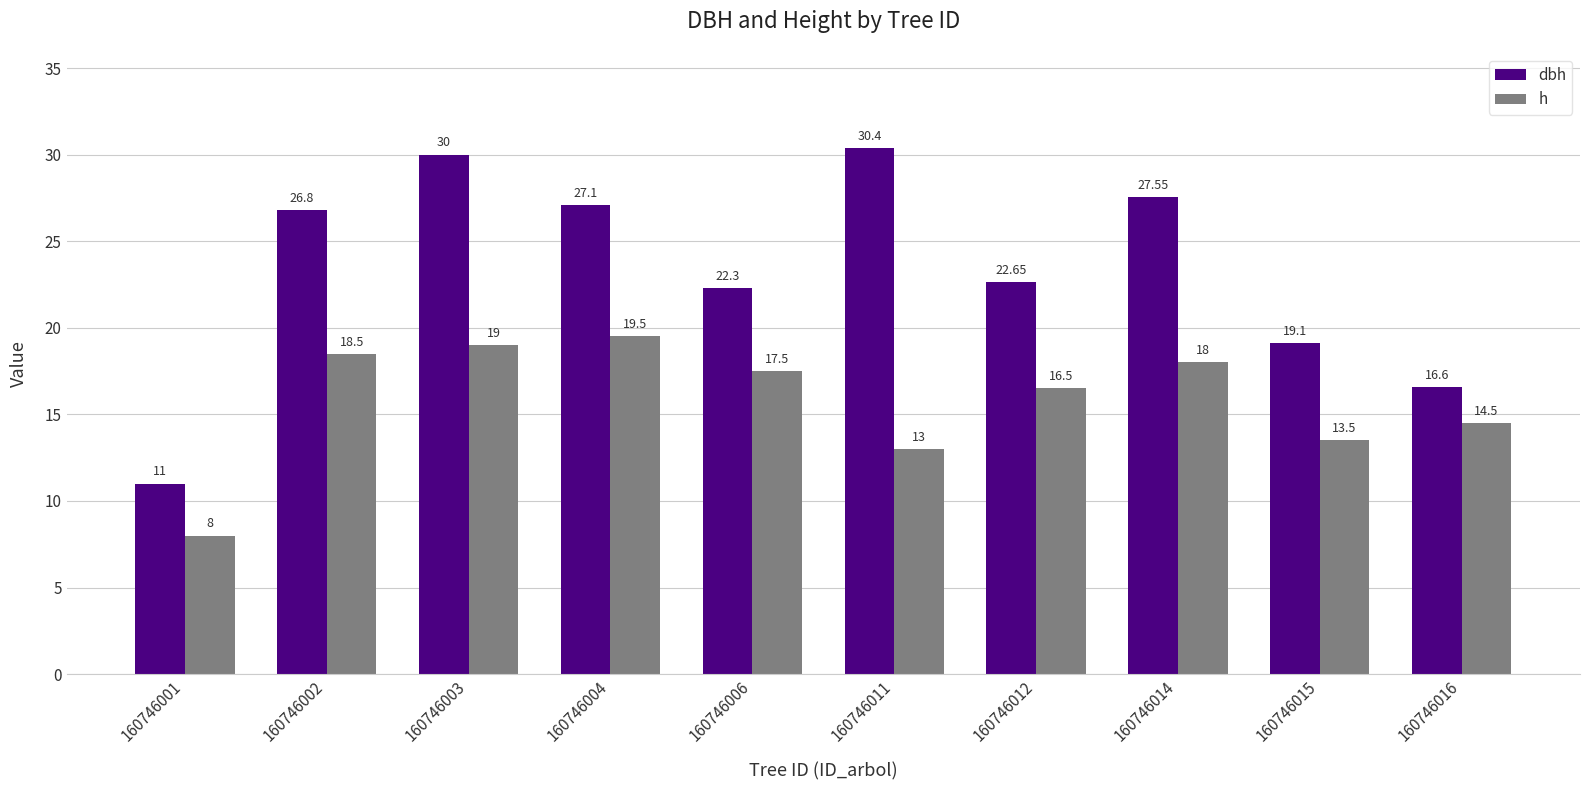

Are the bars horizontal?

No